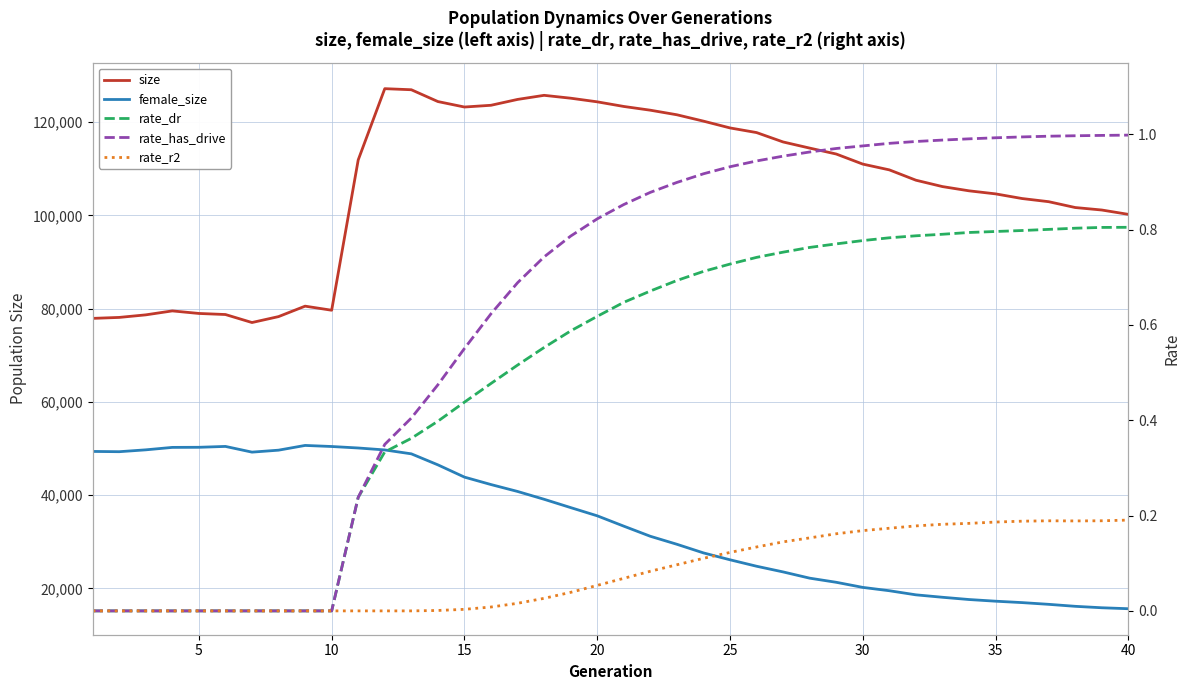

At how many categories does at least one series exceed 70340?

40